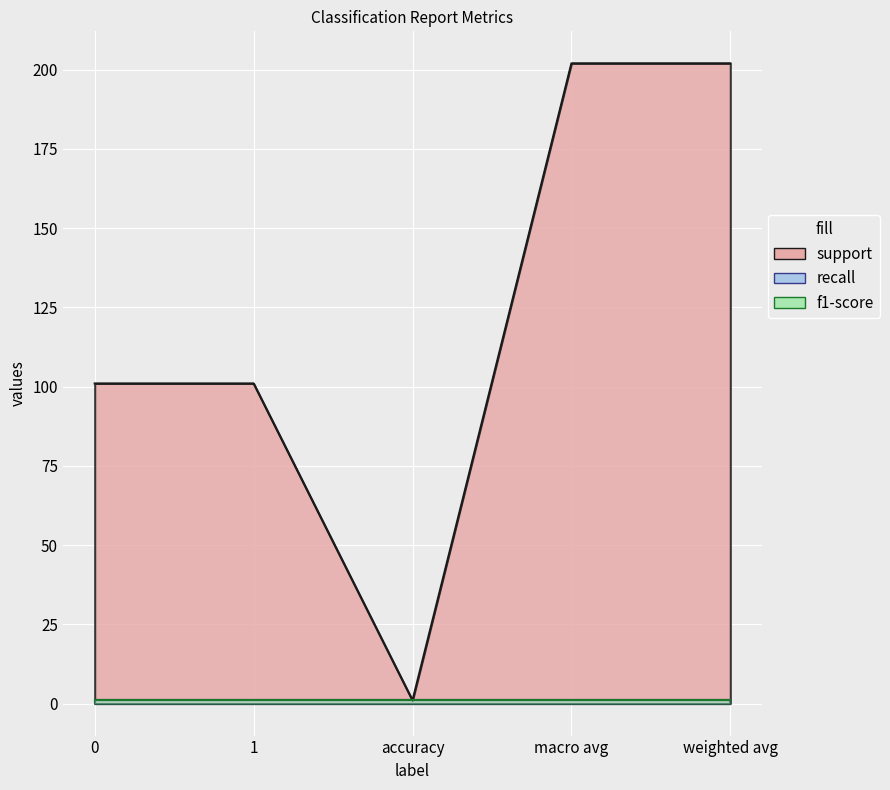

What is the maximum value shown in the chart?

202